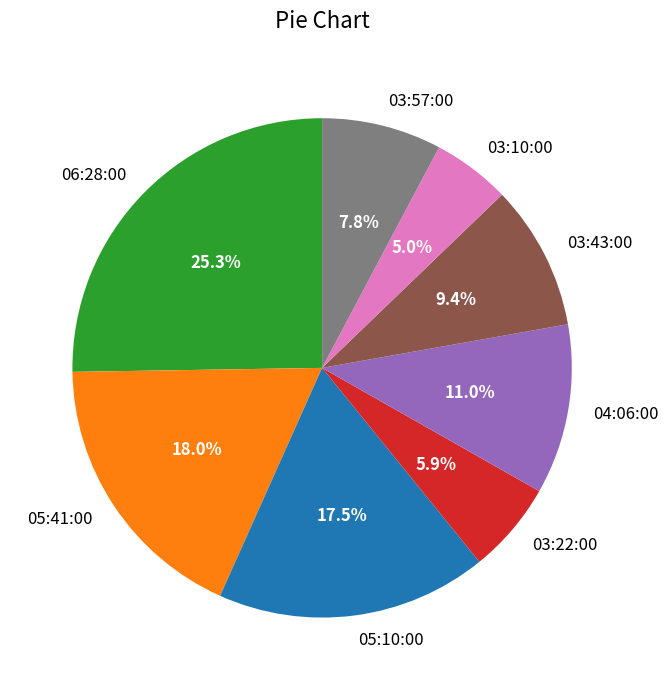

To the nearest percent, what portion does 06:28:00 represent?

25%